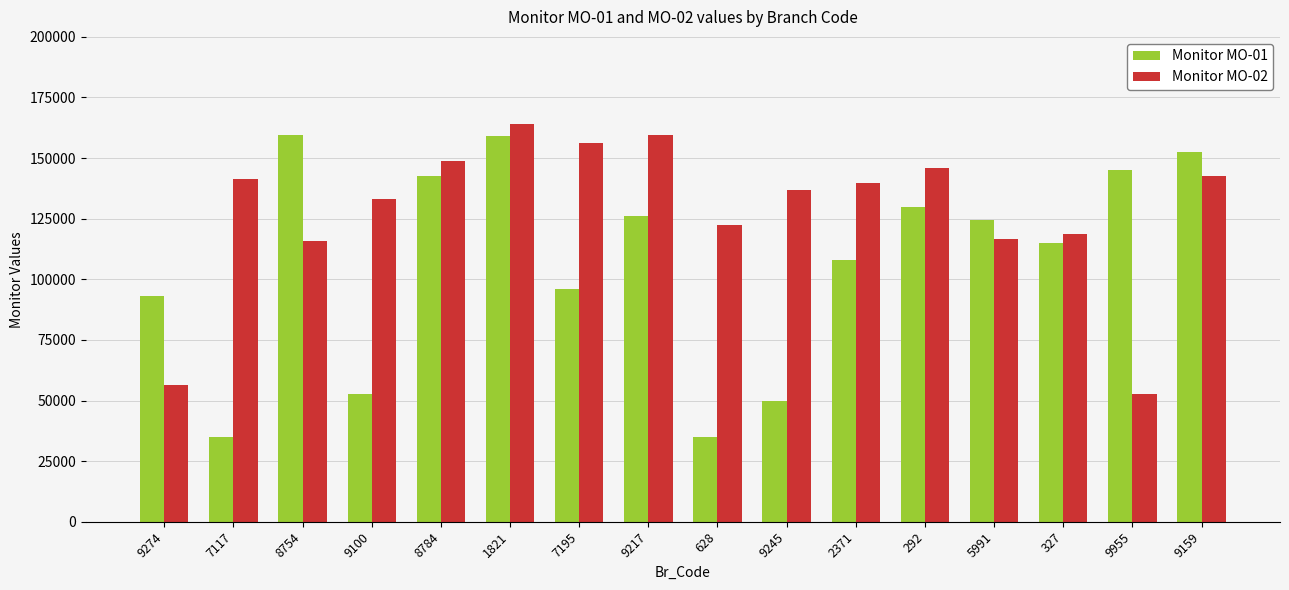

At how many categories does at least one series exceed 84189?

16